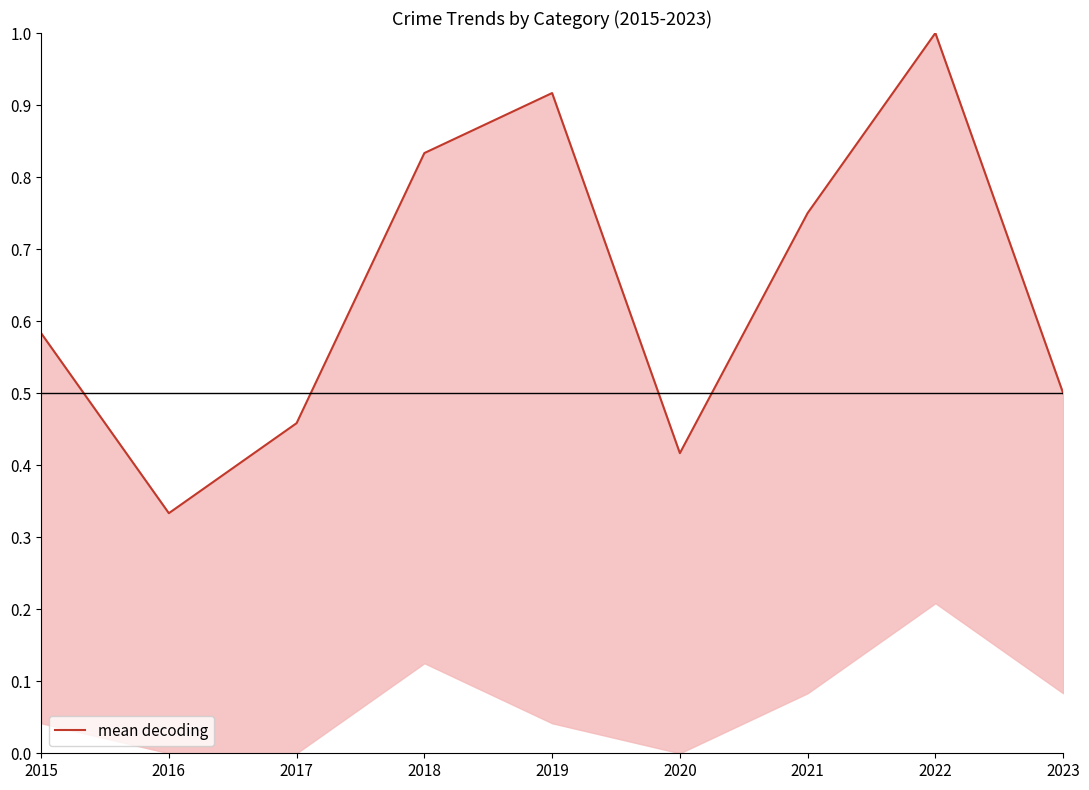

Which label corresponds to the largest value in the chart?

2022